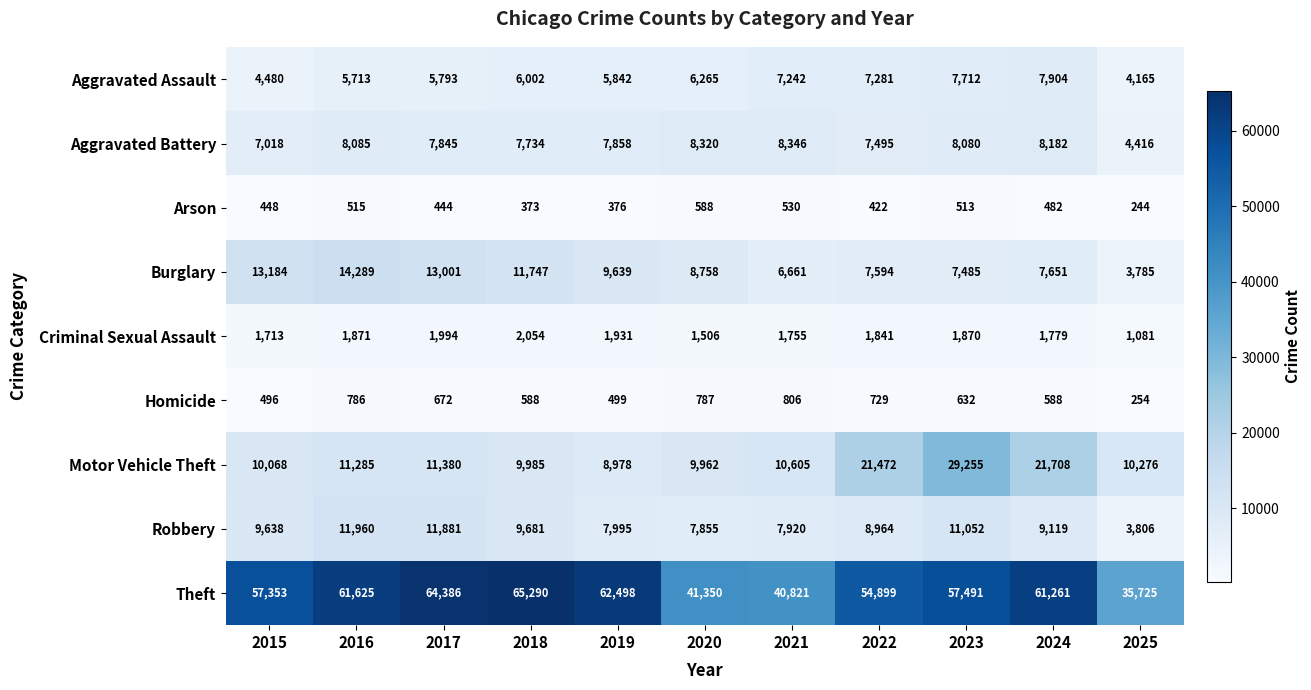

The Criminal Sexual Assault series shows 1779 at 2024. True or false?

True